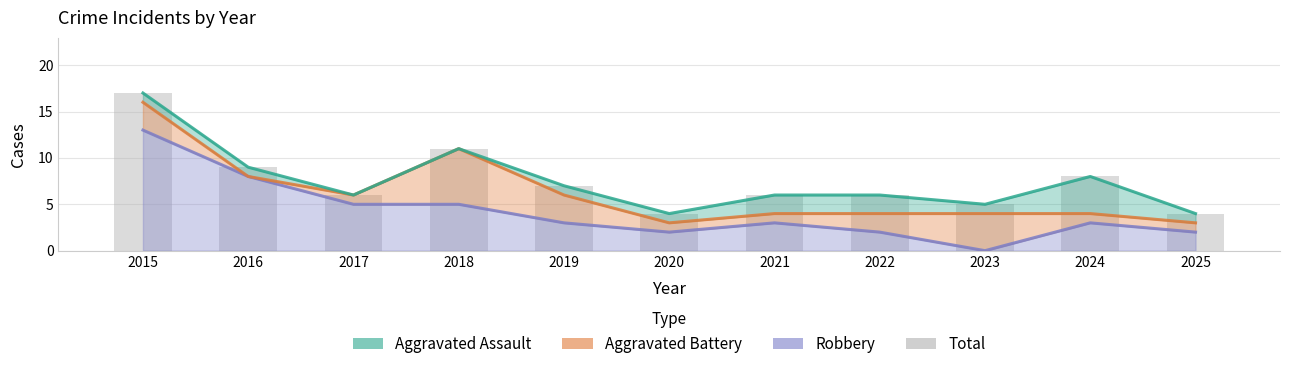

At how many categories does at least one series exceed 11?

1